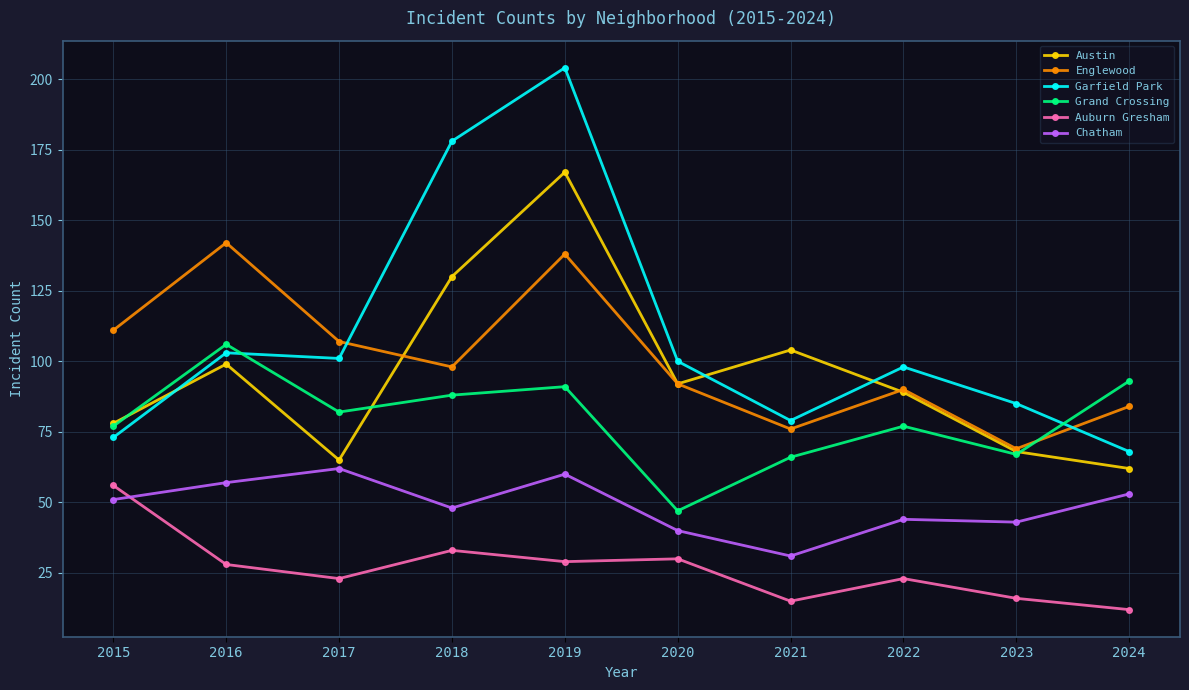

Is the value of Englewood at 2017 greater than the value of Chatham at 2022?

Yes